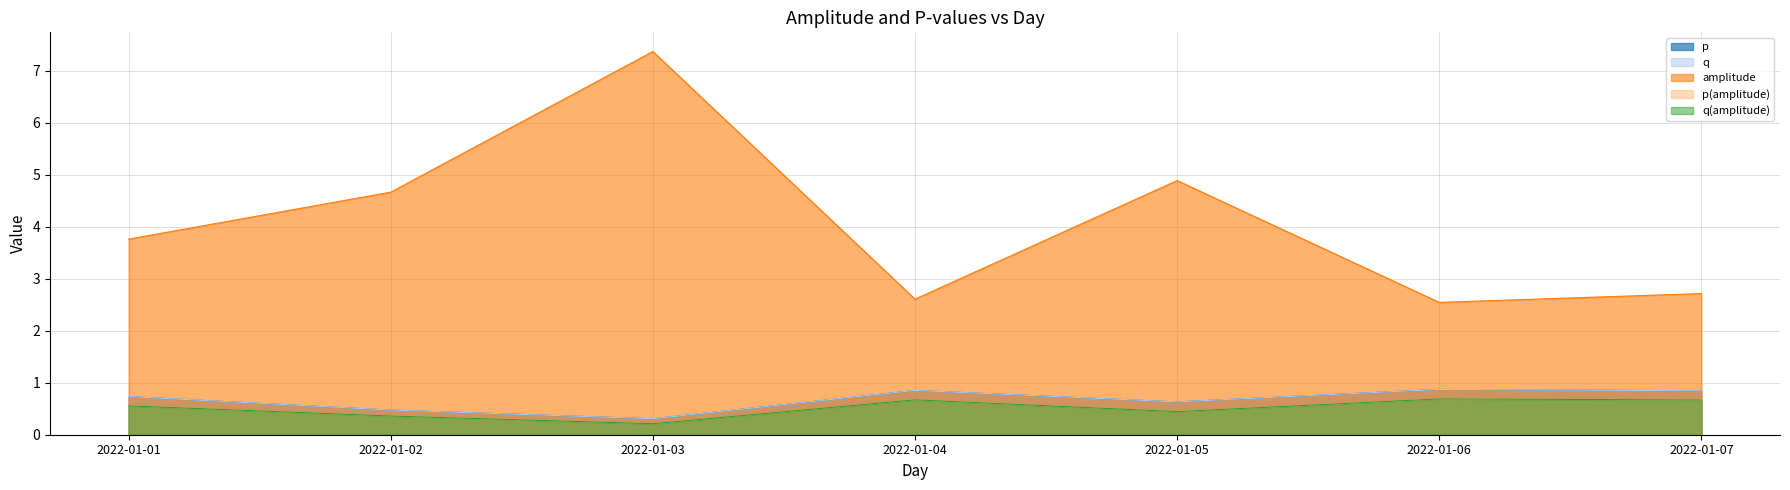

Which series has the largest total across all categories?

amplitude